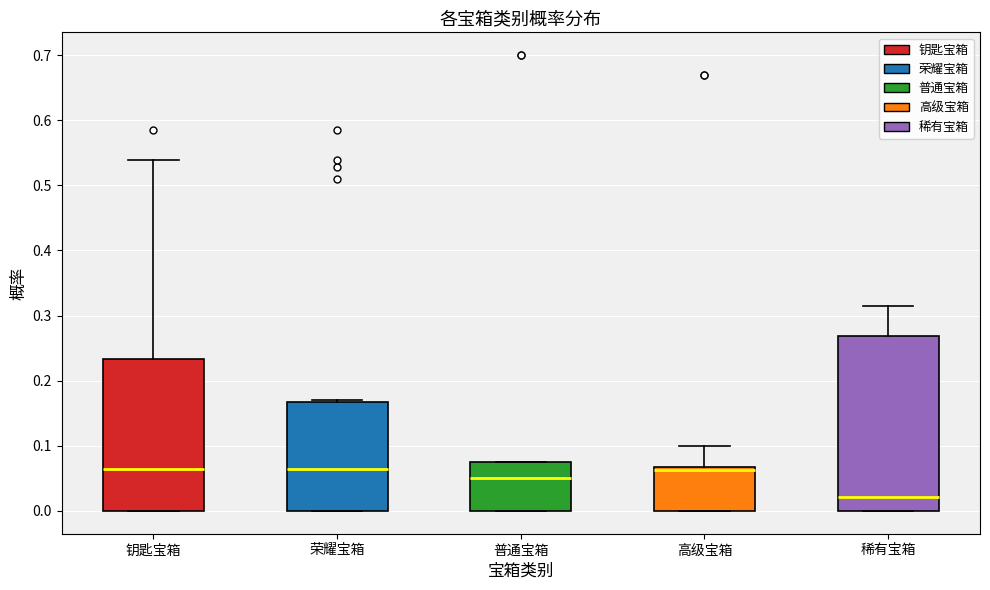

Which box is the tallest, from its lower edge to its upper edge?

稀有宝箱